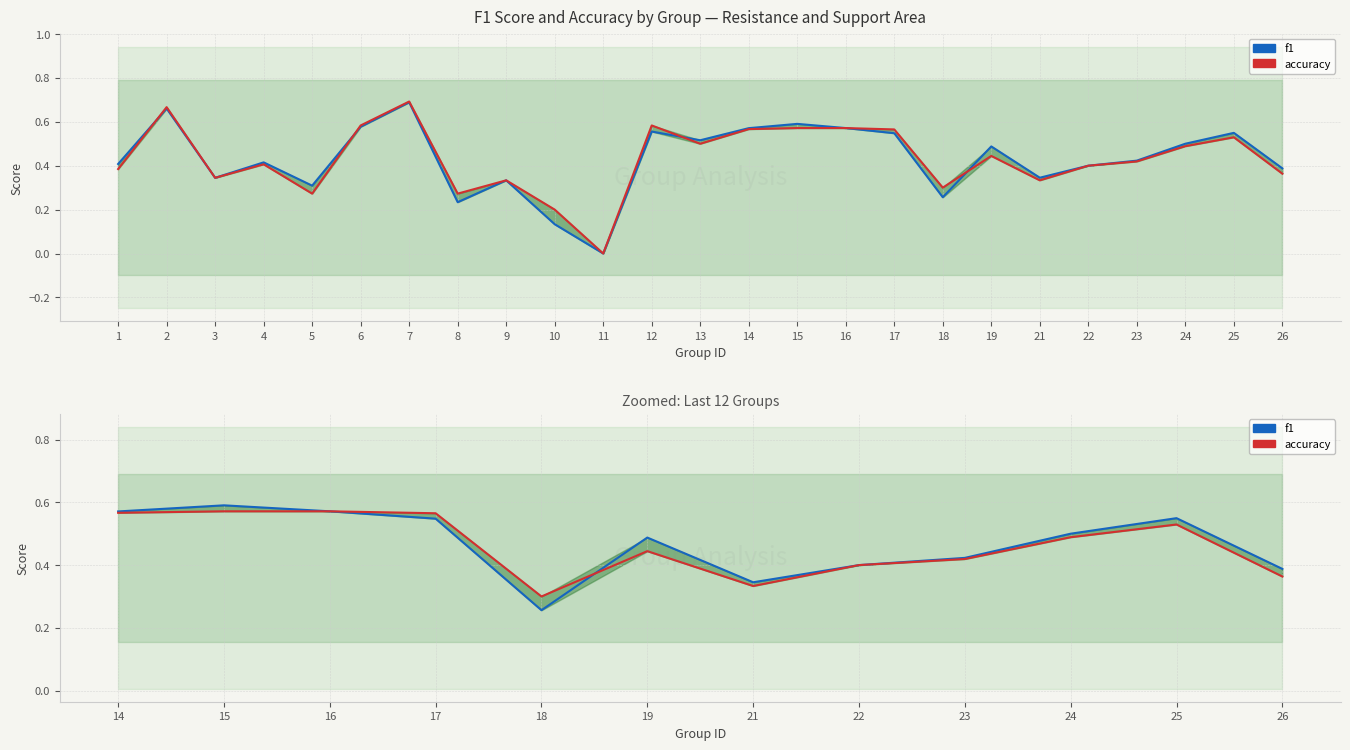

The value of accuracy at 14 is 0.2. True or false?

False